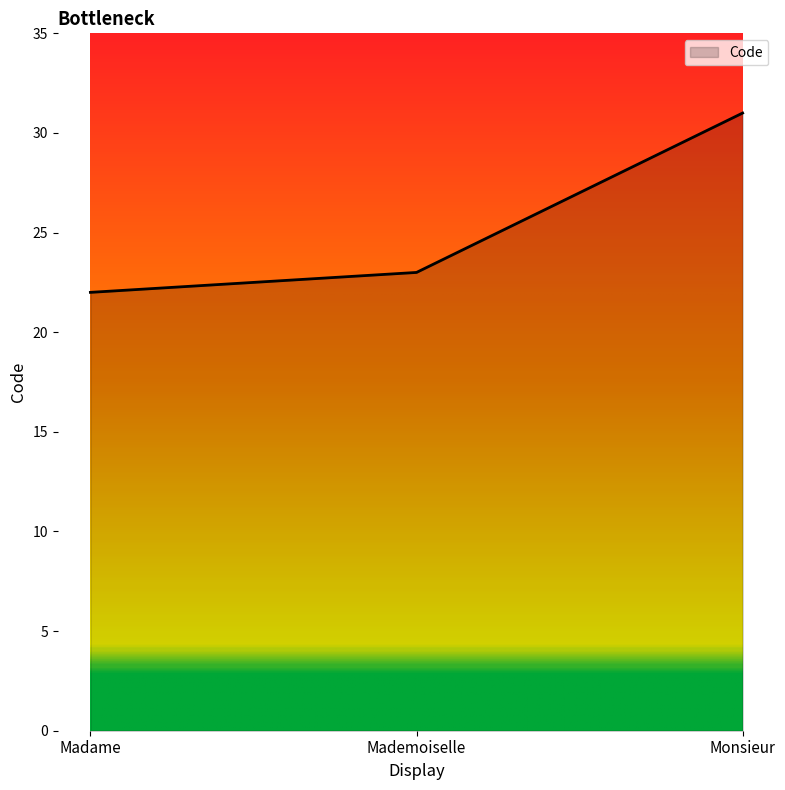

Which has a higher value, Madame or Monsieur?

Monsieur